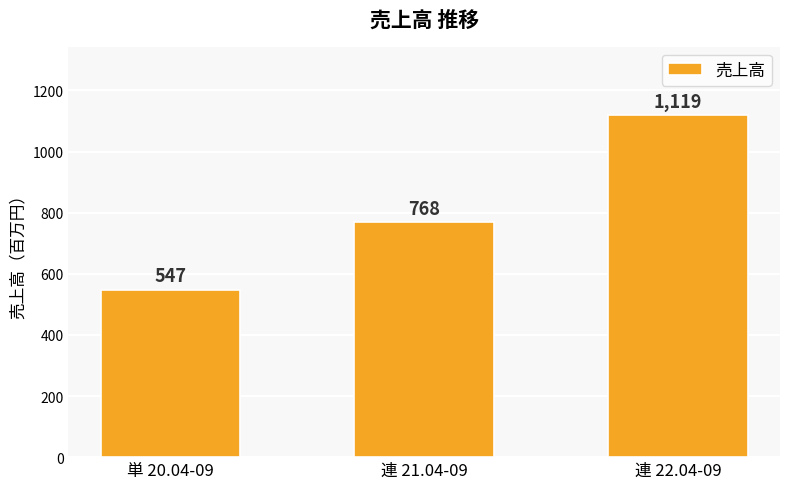

True or false: the data shows 768 at 連 21.04-09.

True